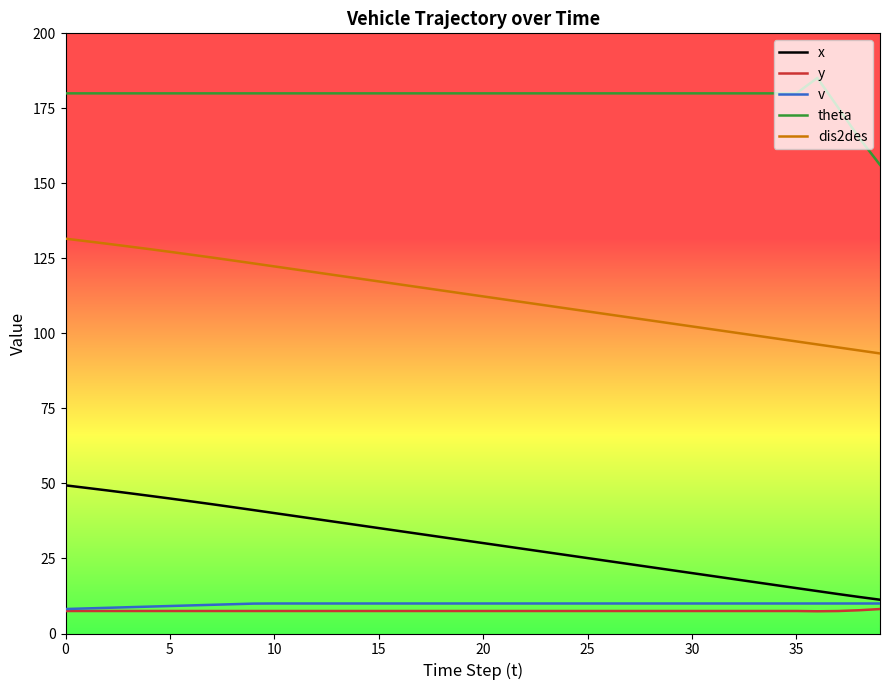

What is the average value of the theta series?

179.0